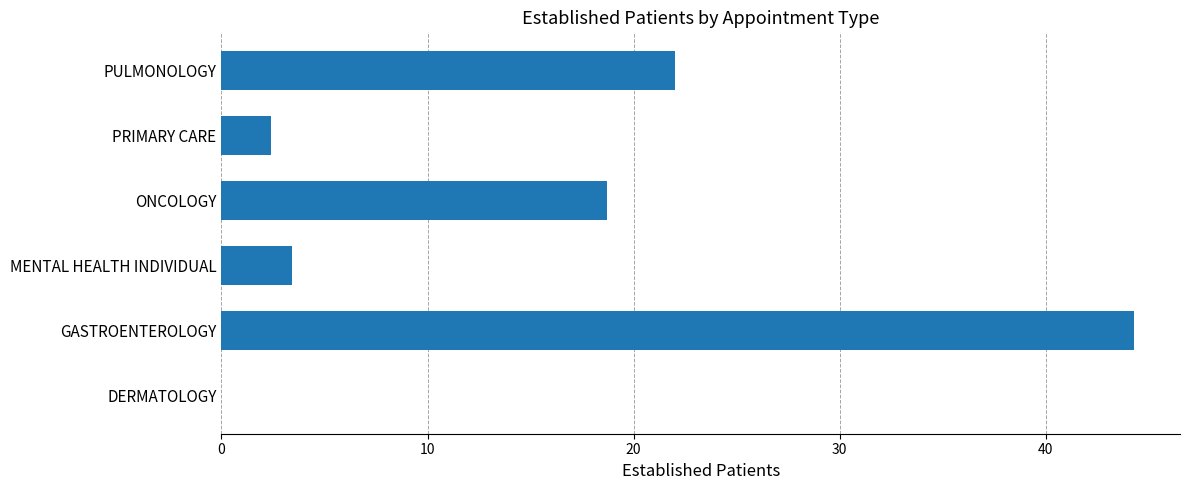

Reading bottom to top, transcribe all the data shown in this chart.

DERMATOLOGY=0.0	GASTROENTEROLOGY=44.3	MENTAL HEALTH INDIVIDUAL=3.4	ONCOLOGY=18.7	PRIMARY CARE=2.4	PULMONOLOGY=22.0